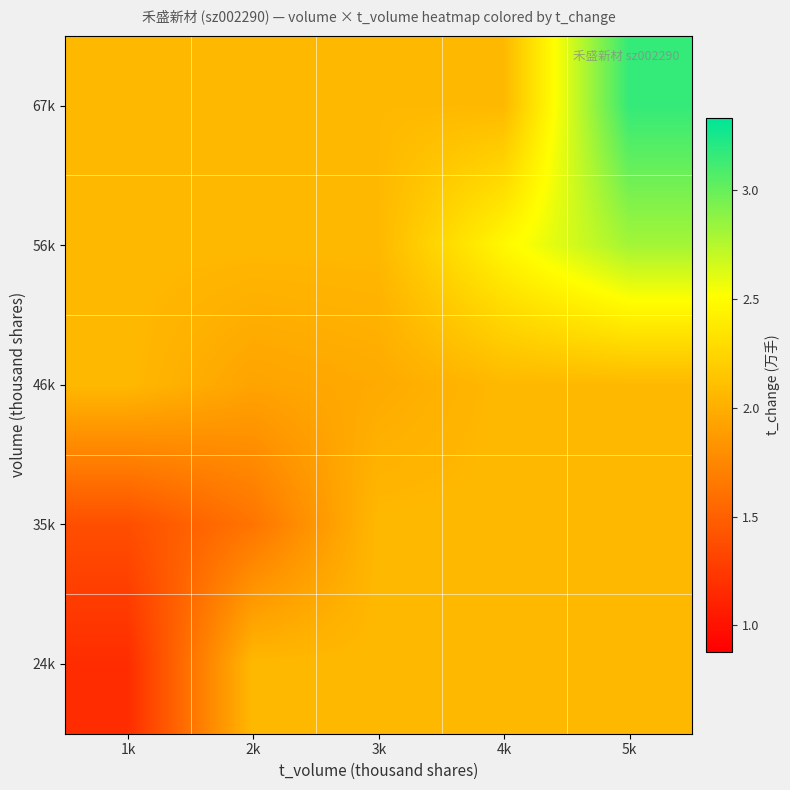

Reading left to right, what are all the values shown in this chart?

67k: 1k=2.1	2k=2.1	3k=2.1	4k=2.1	5k=3.2
56k: 1k=2.1	2k=2.1	3k=2.1	4k=2.5	5k=2.8
46k: 1k=2.1	2k=1.9	3k=2.0	4k=2.1	5k=2.1
35k: 1k=1.4	2k=1.6	3k=2.1	4k=2.1	5k=2.1
24k: 1k=1.2	2k=2.1	3k=2.1	4k=2.1	5k=2.1